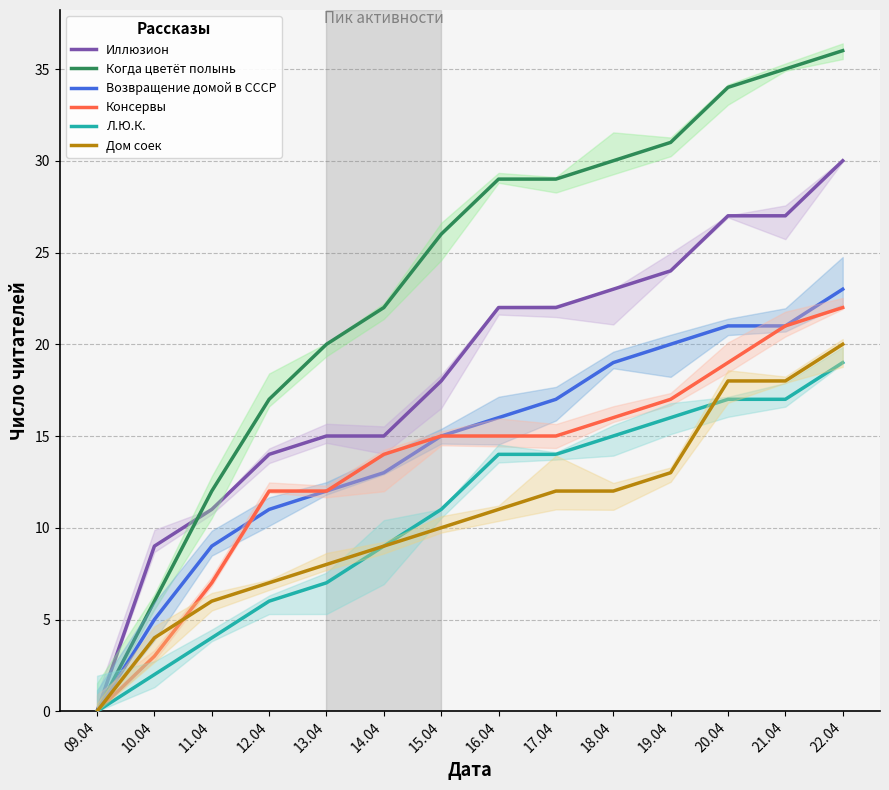

True or false: Консервы has a value of 15 at 17.04.

True